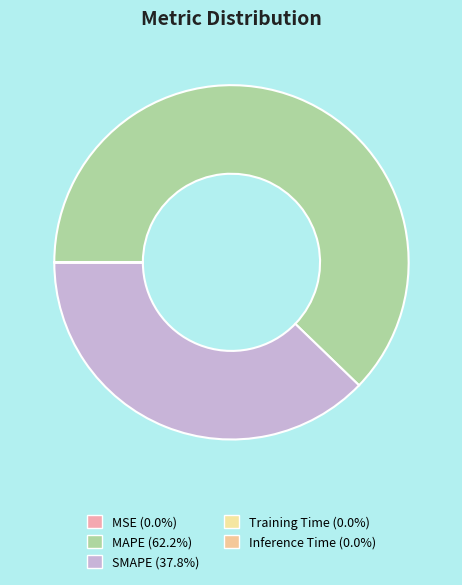

What percentage is the MAPE slice, to the nearest percent?

62%